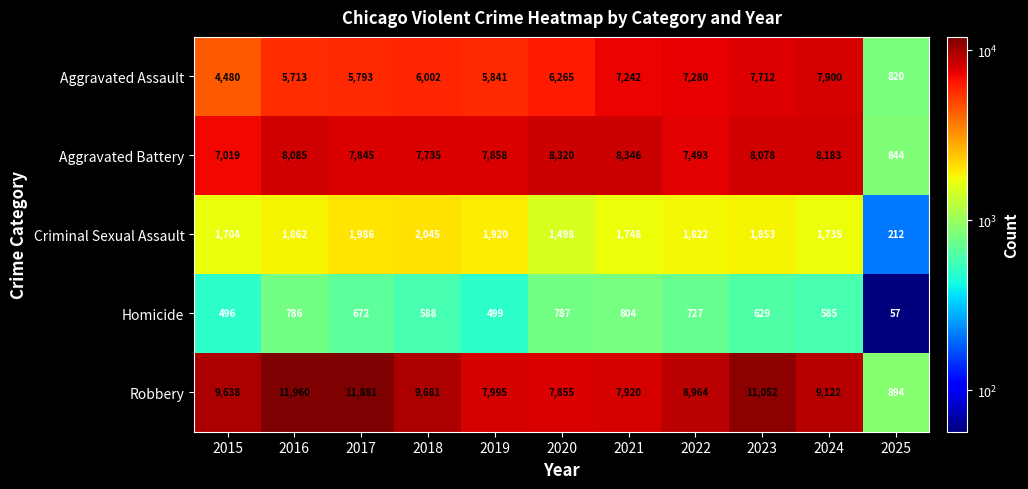

Rank the categories by Aggravated Battery value from highest to lowest.

2021, 2020, 2024, 2016, 2023, 2019, 2017, 2018, 2022, 2015, 2025